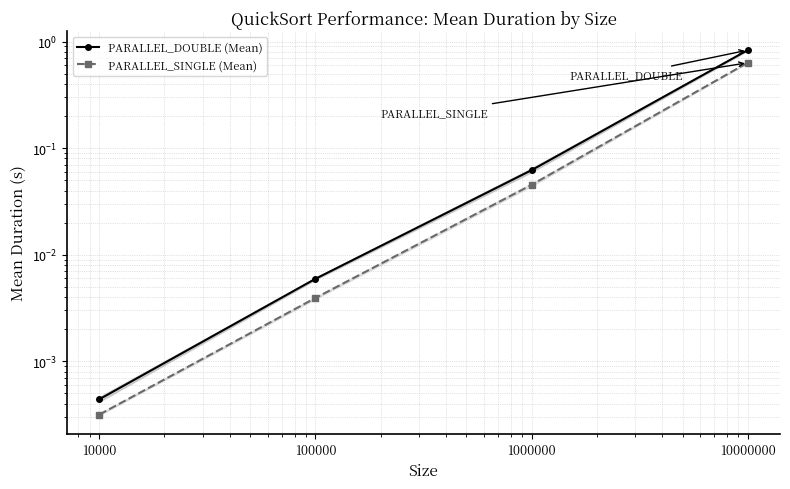

The PARALLEL_DOUBLE (Mean) series shows 0.1 at 1000000. True or false?

True